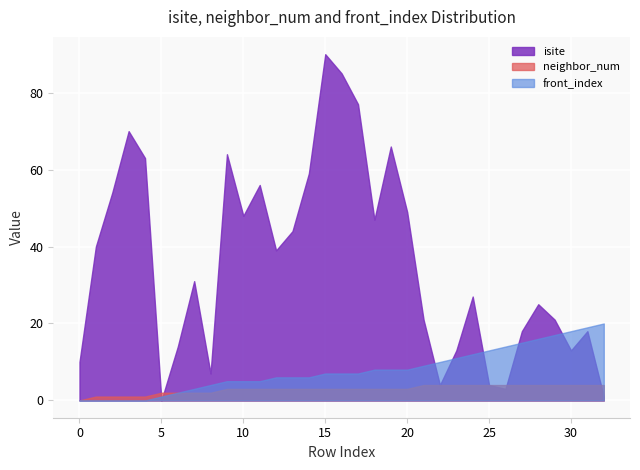

What is the approximate value of neighbor_num at 3?

1